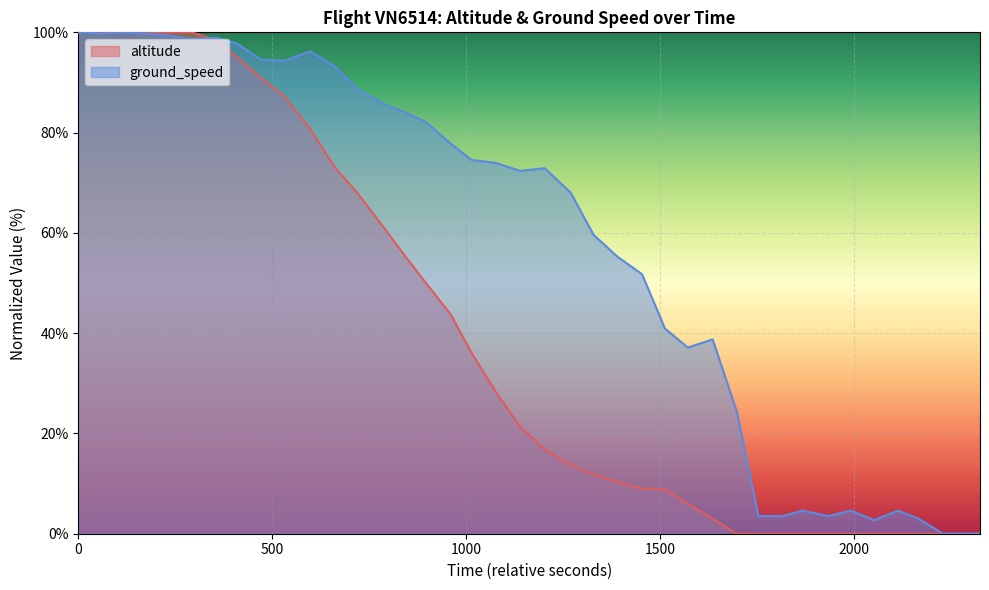

List the series in order of their overall mean, highest first.

ground_speed, altitude